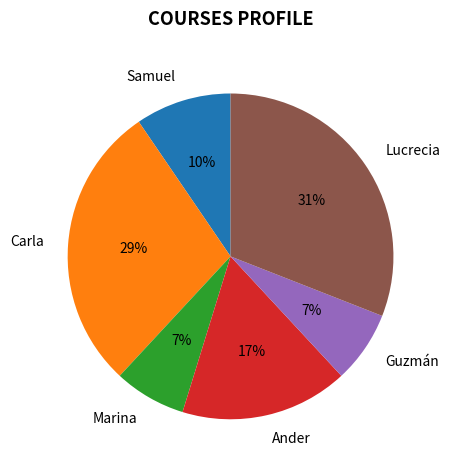

Does Carla account for over 50% of the chart?

No